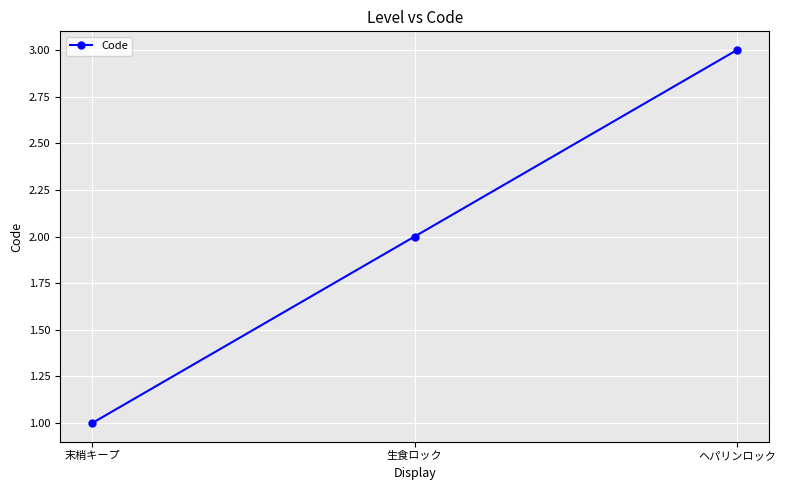

Reading left to right, extract all data points from this chart.

1	2	3